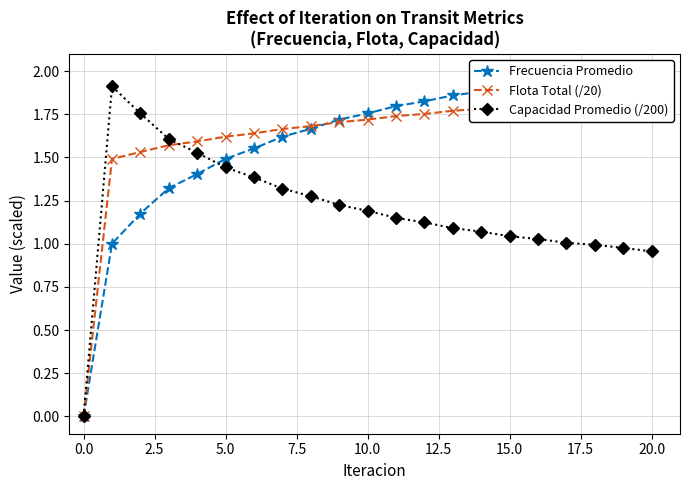

What is the greatest value displayed?

2.0